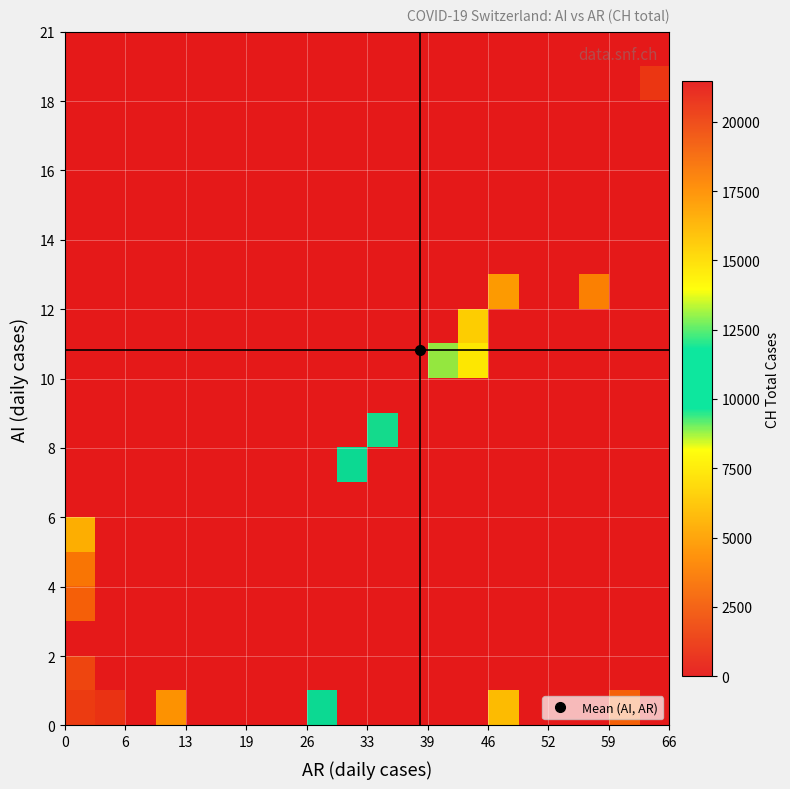

What is the maximum value shown in the chart?

21469.0